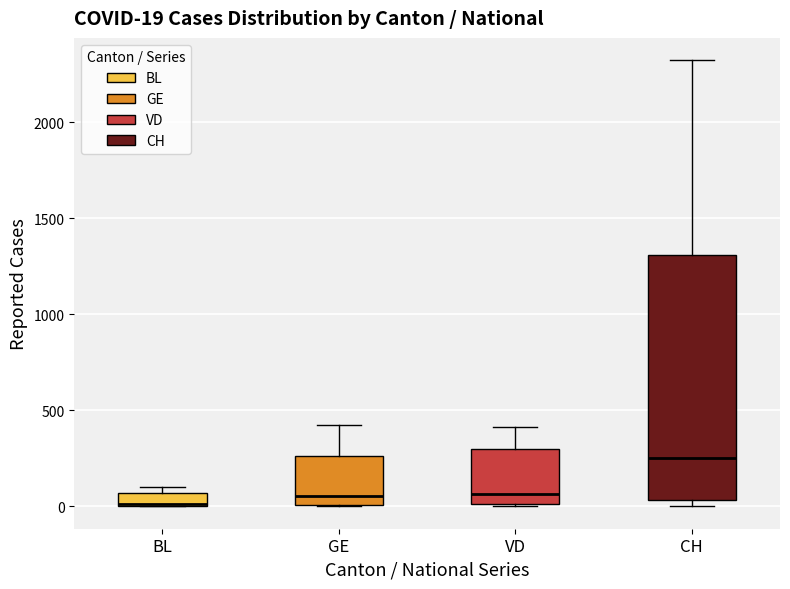

Which box's median line is the highest?

CH